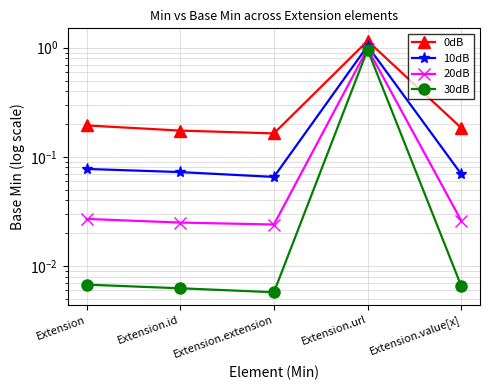

Is it true that 20dB equals 0.0 at Extension?

False